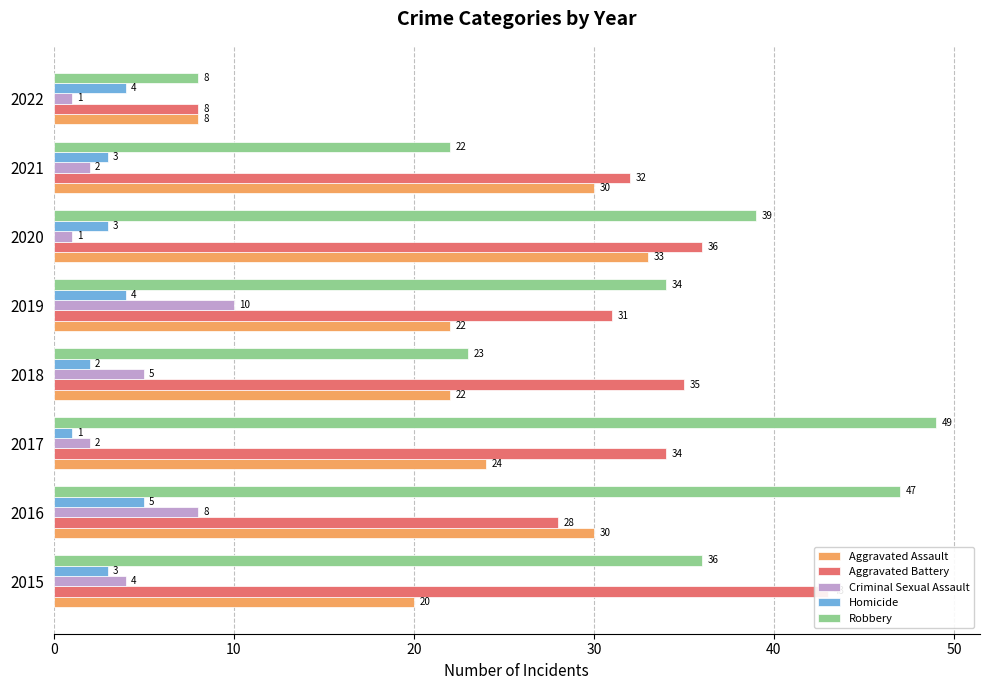

What is the difference between the maximum and minimum values in the Aggravated Battery series?

35